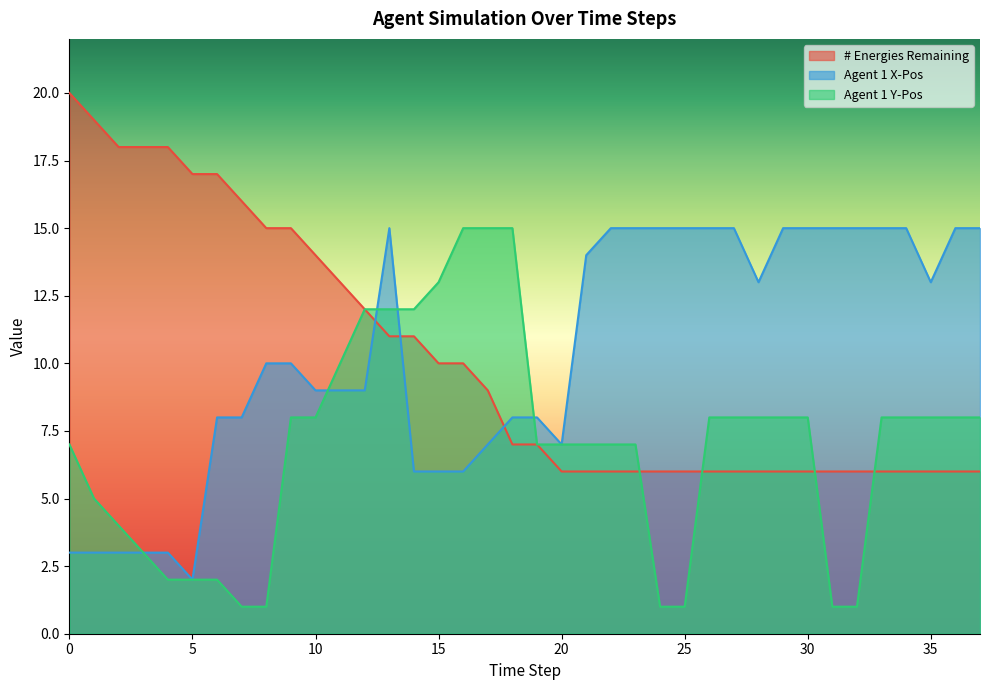

Reading left to right, extract all data points from this chart.

# Energies Remaining: 0=20	1=19	2=18	3=18	4=18	5=17	6=17	7=16	8=15	9=15	10=14	11=13	12=12	13=11	14=11	15=10	16=10	17=9	18=7	19=7	20=6	21=6	22=6	23=6	24=6	25=6	26=6	27=6	28=6	29=6	30=6	31=6	32=6	33=6	34=6	35=6	36=6	37=6
Agent 1 X-Pos: 0=3	1=3	2=3	3=3	4=3	5=2	6=8	7=8	8=10	9=10	10=9	11=9	12=9	13=15	14=6	15=6	16=6	17=7	18=8	19=8	20=7	21=14	22=15	23=15	24=15	25=15	26=15	27=15	28=13	29=15	30=15	31=15	32=15	33=15	34=15	35=13	36=15	37=15
Agent 1 Y-Pos: 0=7	1=5	2=4	3=3	4=2	5=2	6=2	7=1	8=1	9=8	10=8	11=10	12=12	13=12	14=12	15=13	16=15	17=15	18=15	19=7	20=7	21=7	22=7	23=7	24=1	25=1	26=8	27=8	28=8	29=8	30=8	31=1	32=1	33=8	34=8	35=8	36=8	37=8